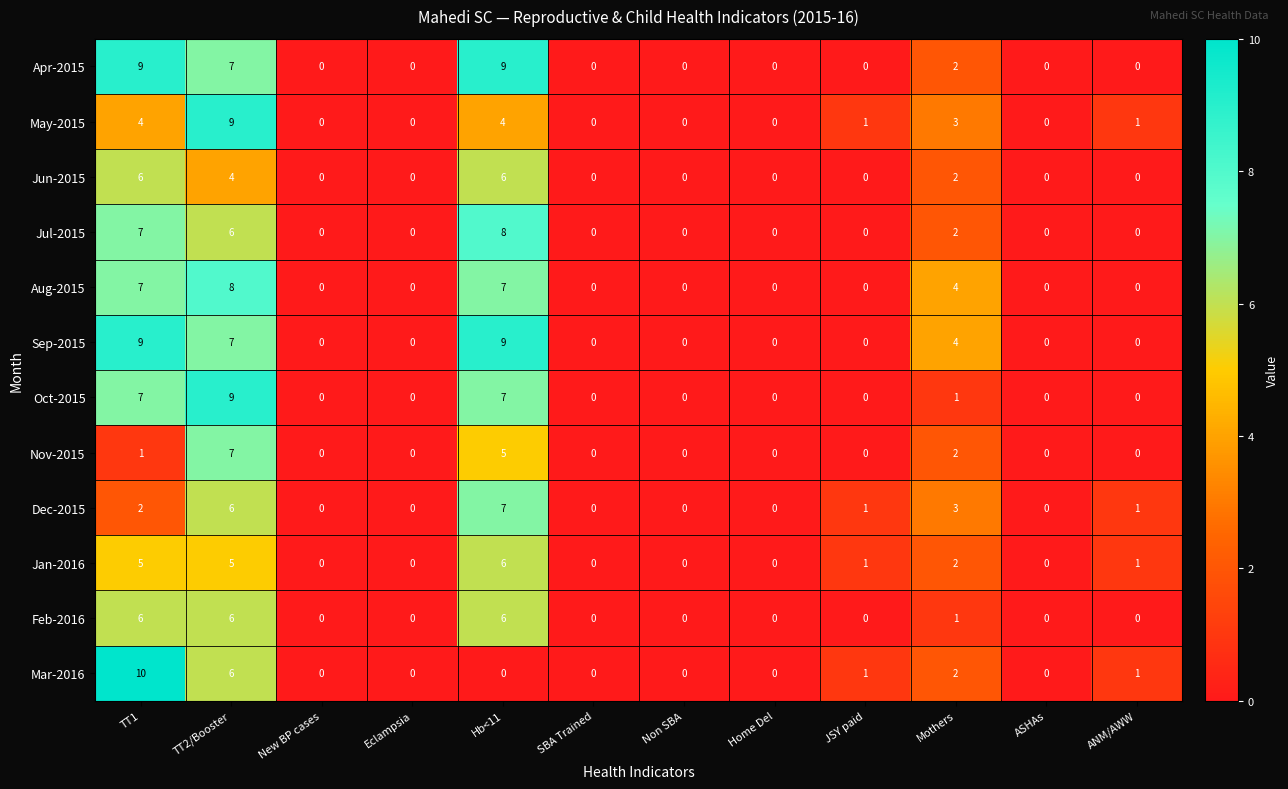

The value of Jan-2016 at Mothers is 2. True or false?

True